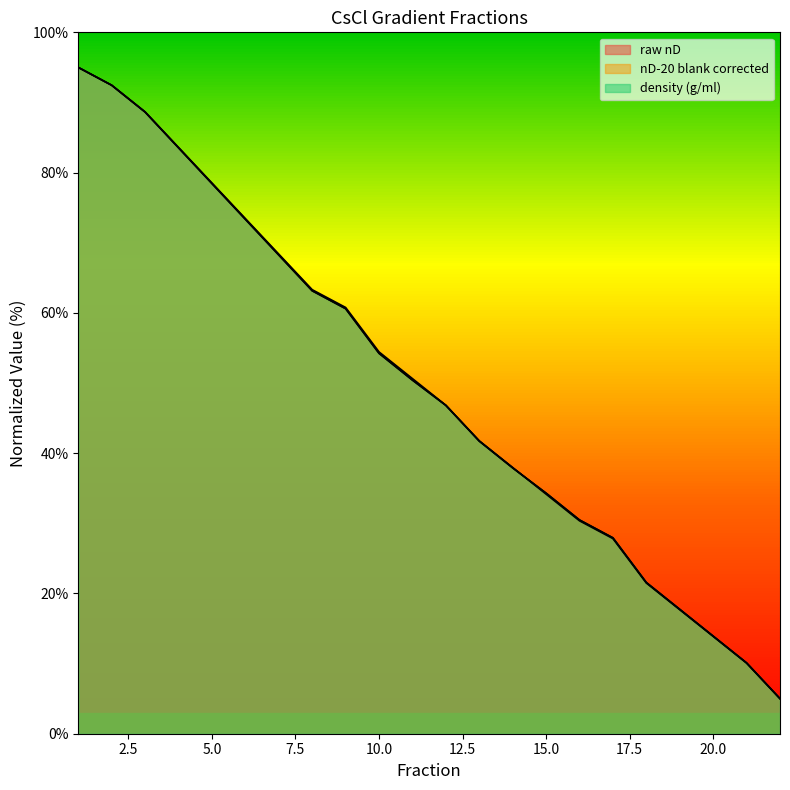

Which series has the largest range (max minus min)?

raw nD